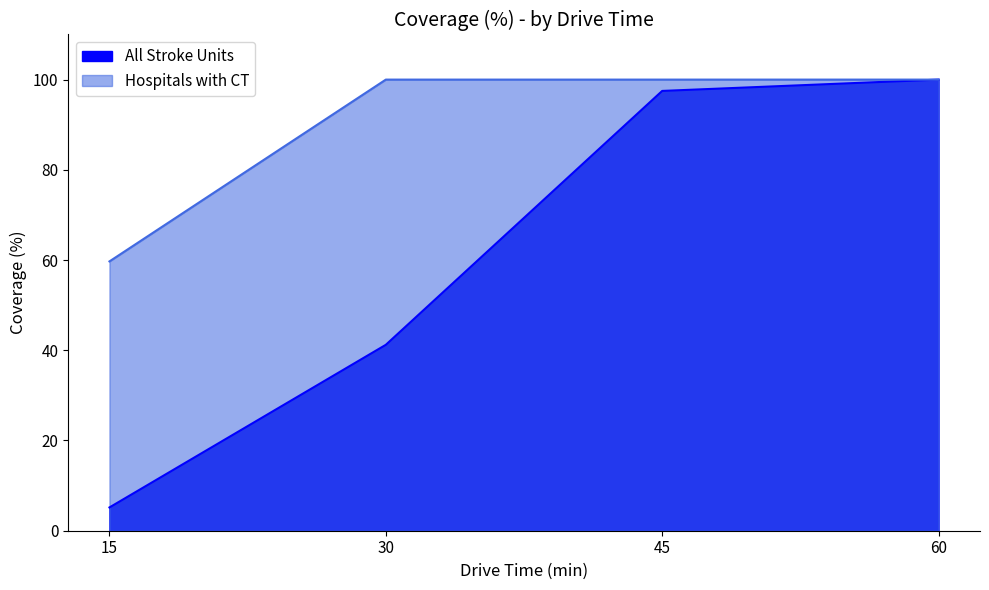

Is it true that All Stroke Units equals 9.3 at 15?

False